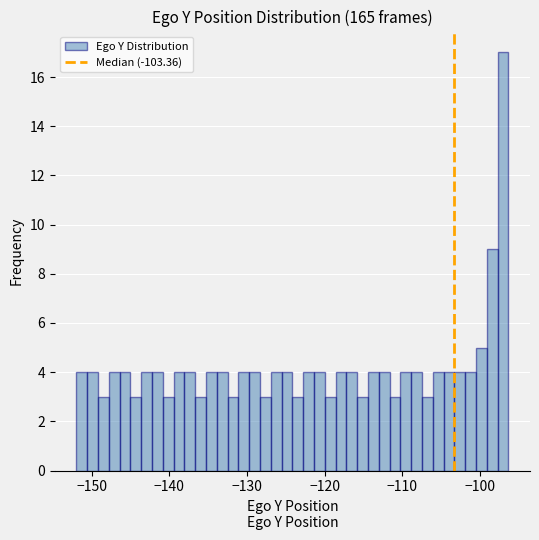

Around what value on the x-axis is the tallest bar? Give the approximate position of its centre, as read against the axis.

-97